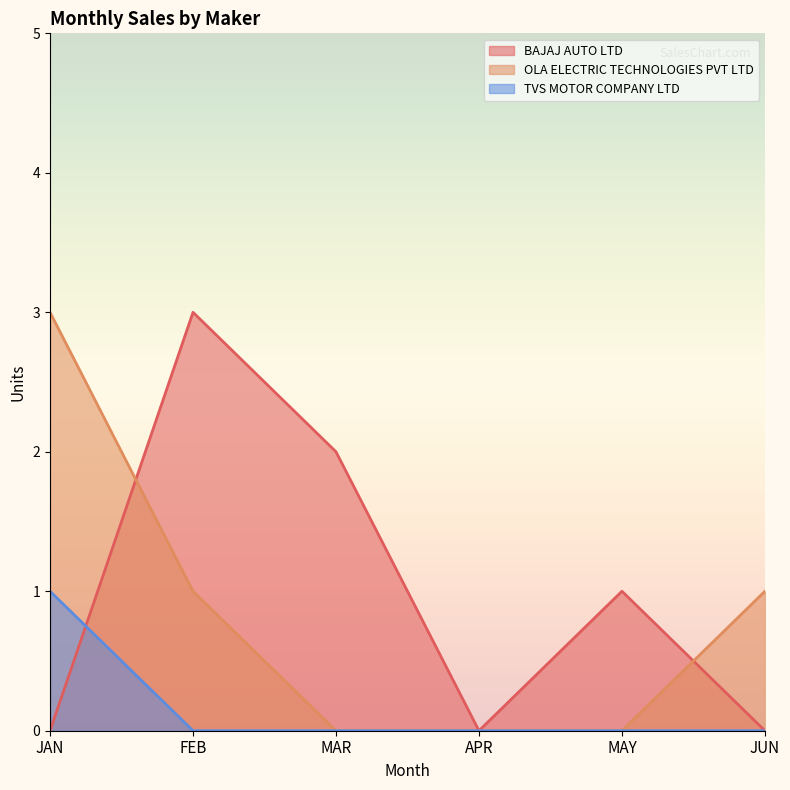

The value of OLA ELECTRIC TECHNOLOGIES PVT LTD at MAR is 2. True or false?

False